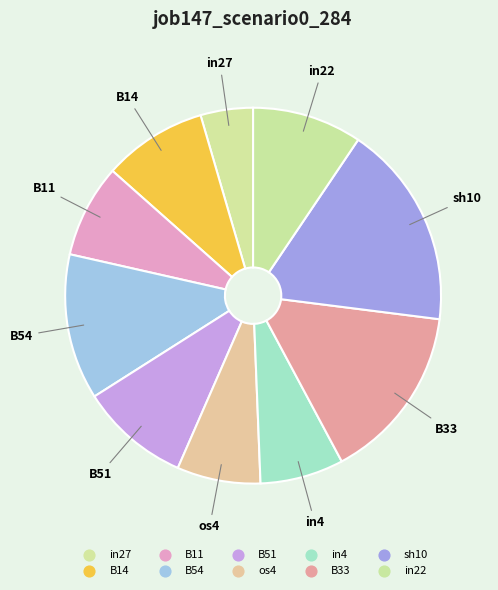

Count the number of slices in the pie.

10